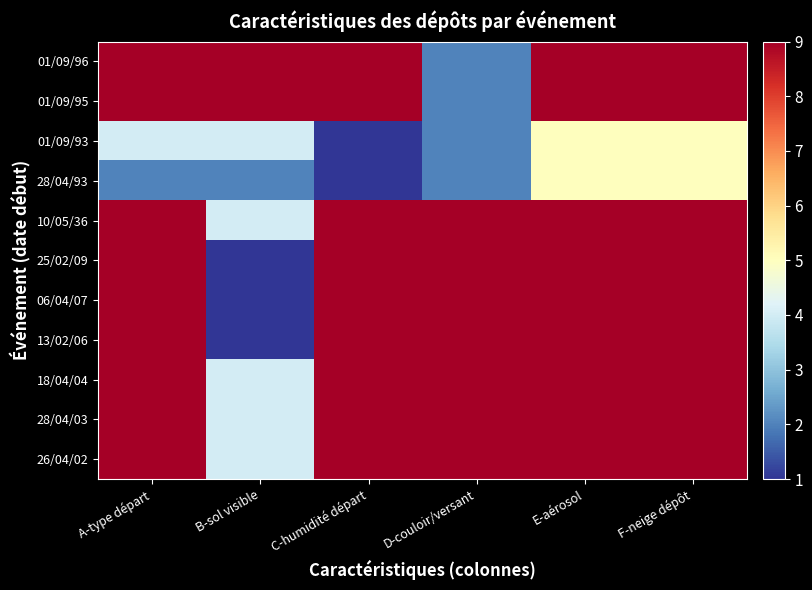

Which series has the largest total across all categories?

10/05/36